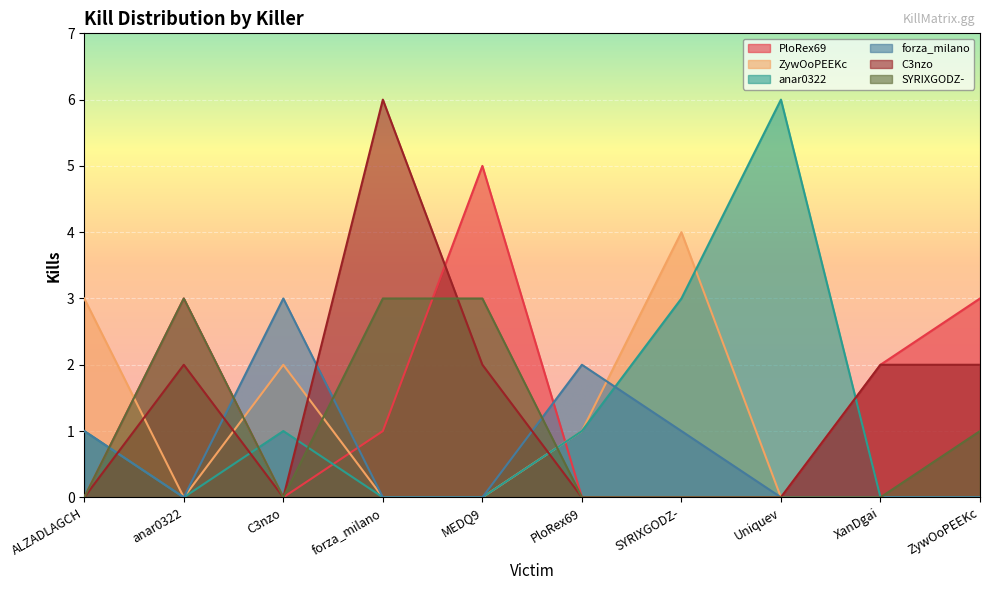

What is the average value of the PloRex69 series?

1